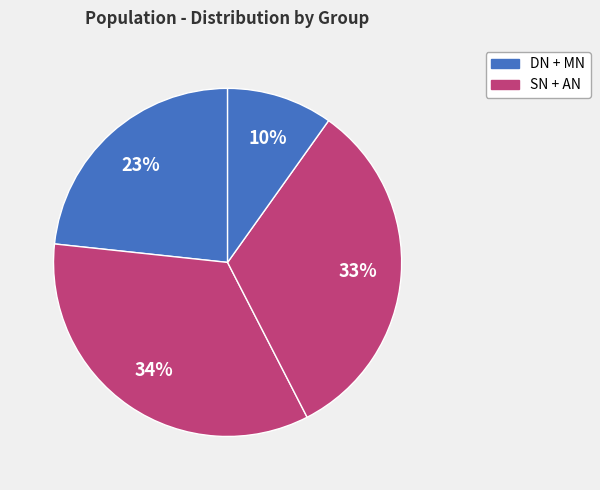

How many slices are in this pie chart?

4